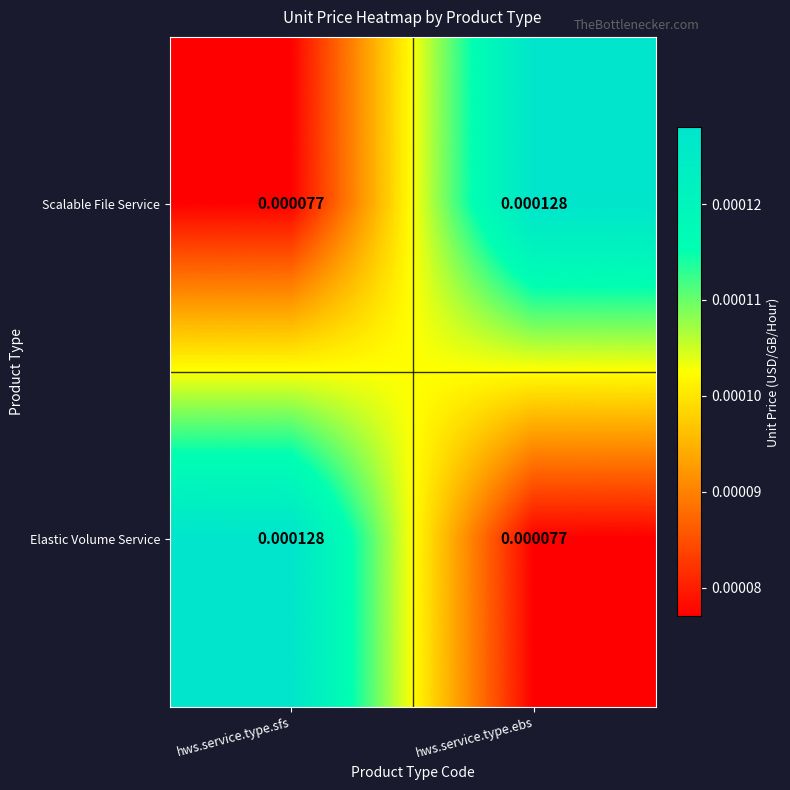

How many categories are shown in the chart?

2